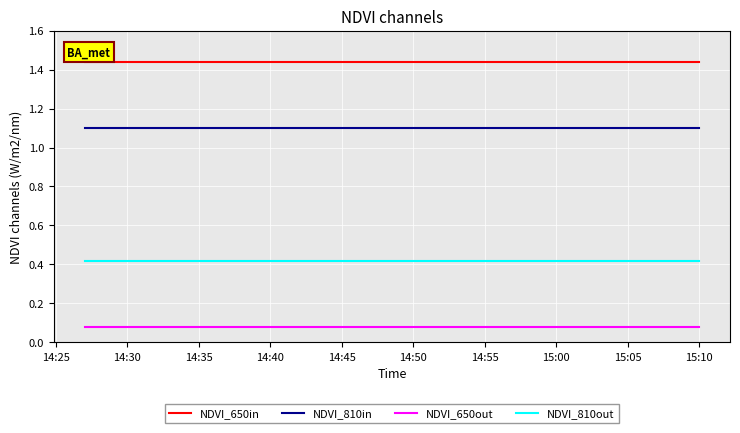

Which series has the largest total across all categories?

NDVI_650in